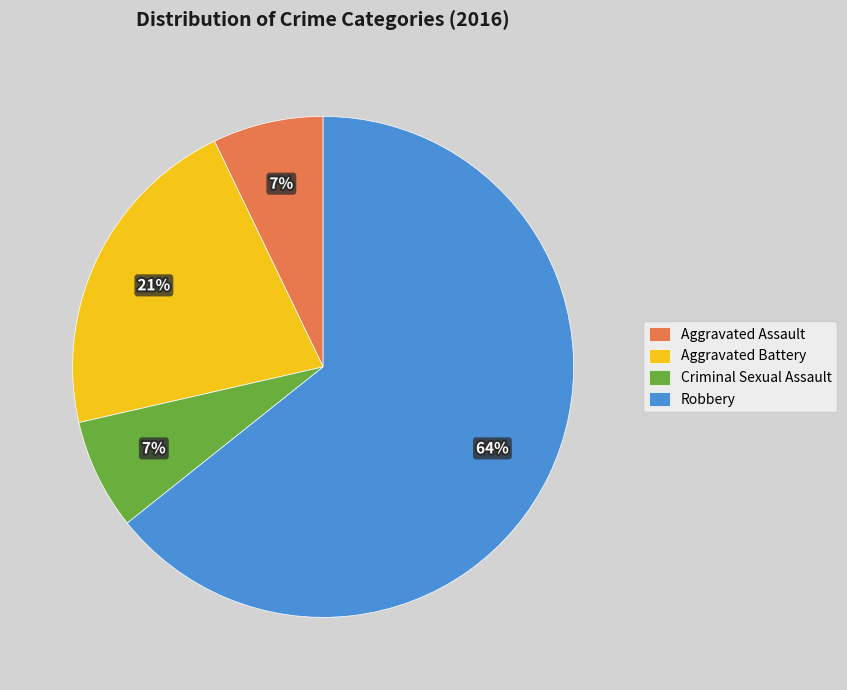

Is Aggravated Battery the majority of the pie?

No